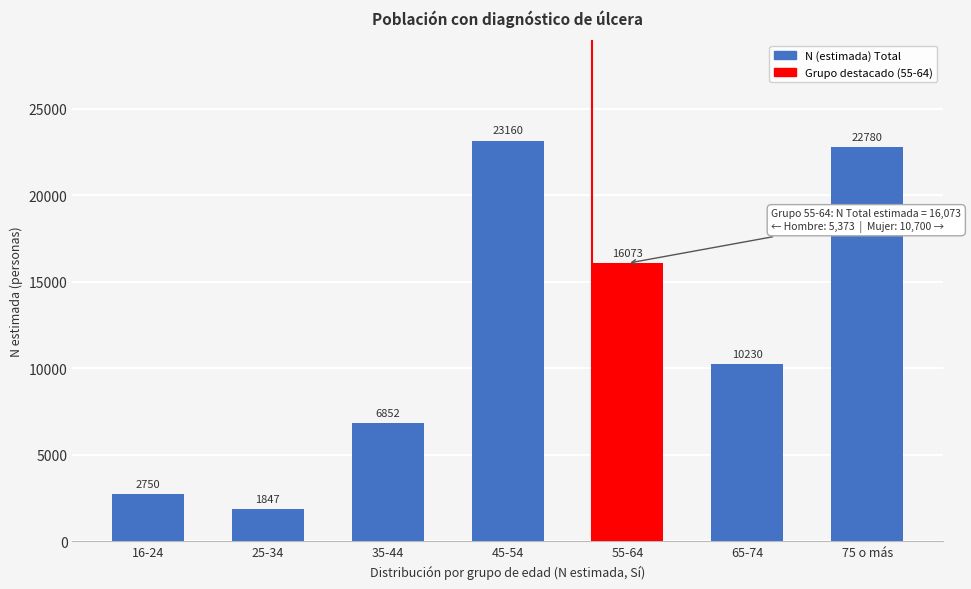

Reading left to right, list all the values displayed in this chart.

16-24=2750	25-34=1847	35-44=6852	45-54=23160	55-64=16073	65-74=10230	75 o más=22780